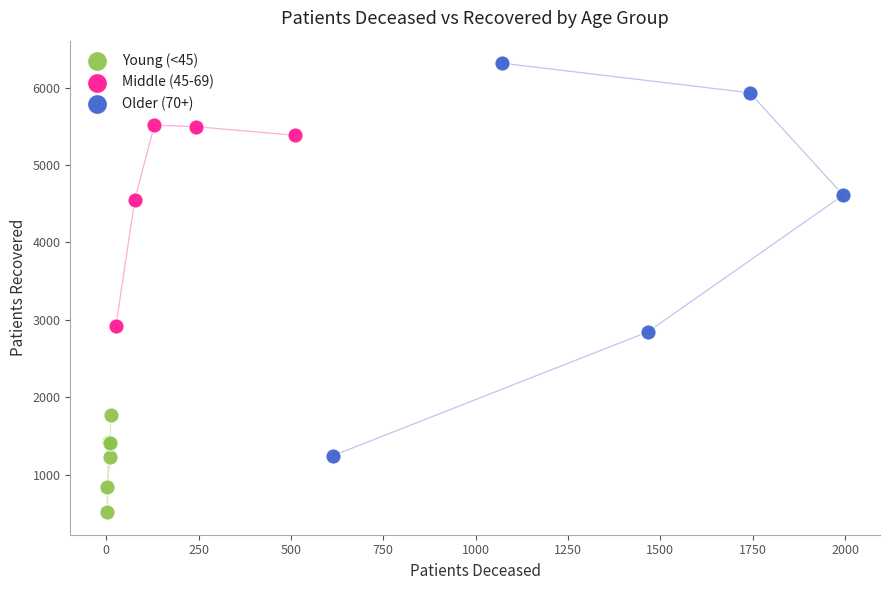

What are all the series names shown in the legend?

Young (<45), Middle (45-69), Older (70+)